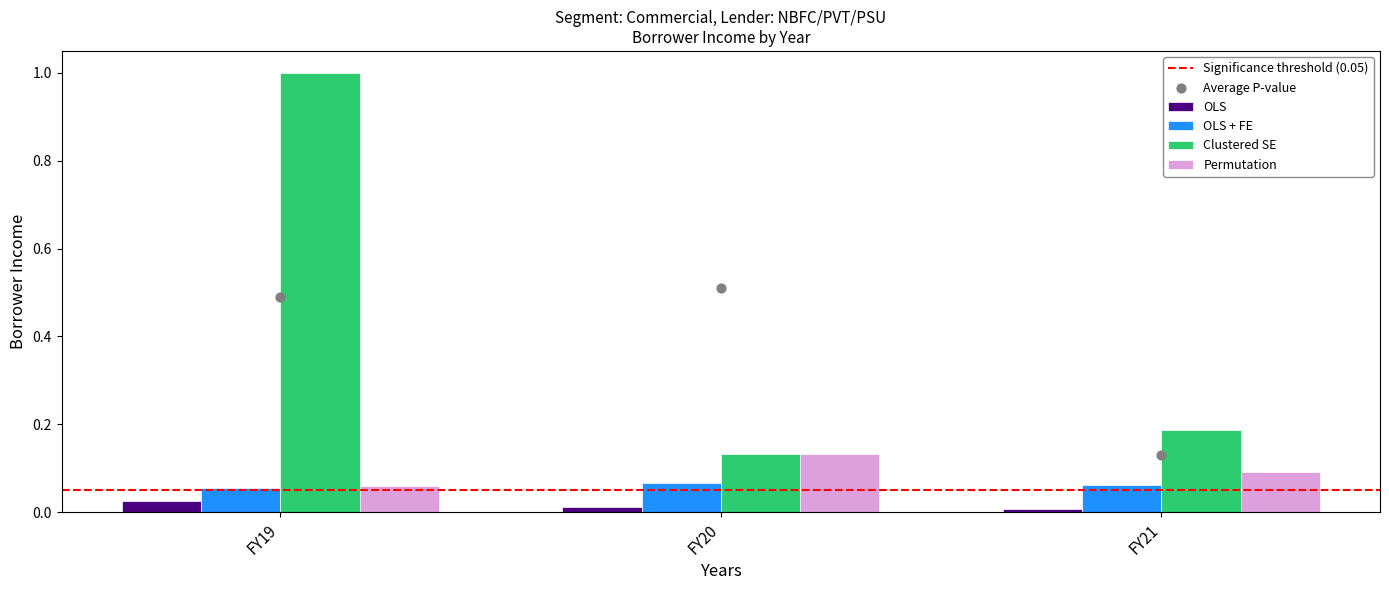

Which series contains the highest Y value?

Clustered SE